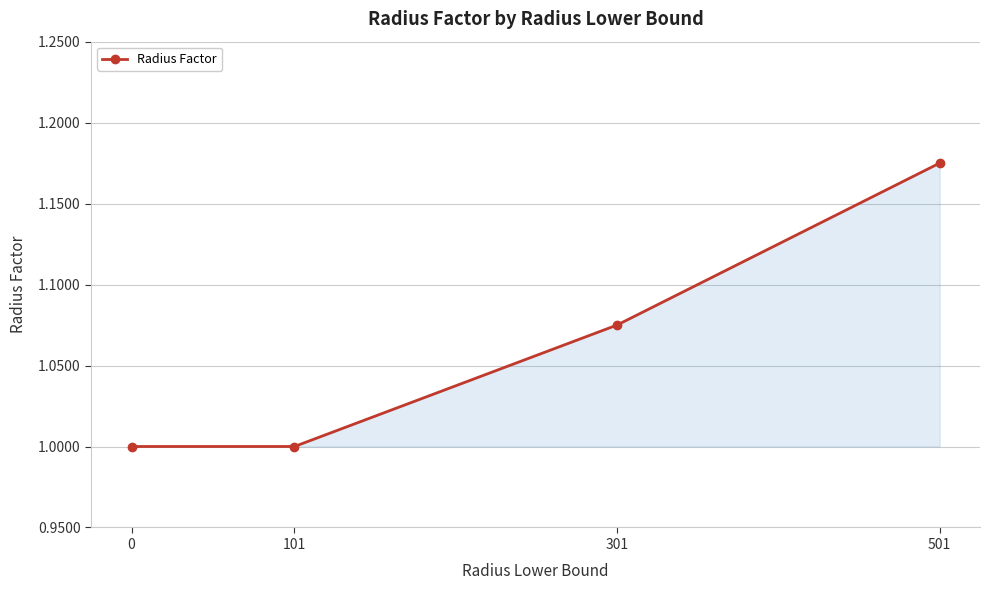

What value does the data have at 101?

1.0